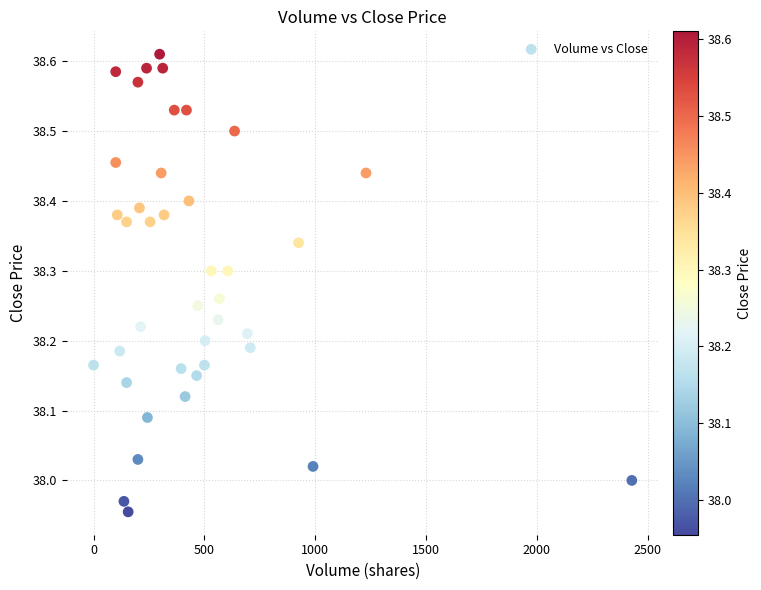

What is the range of Y values (max minus min)?

0.7